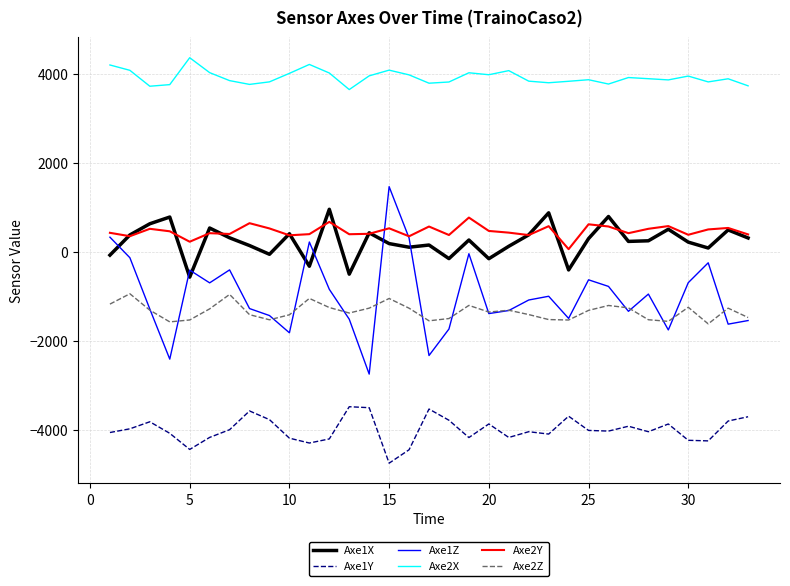

What is the smallest value displayed?

-4741